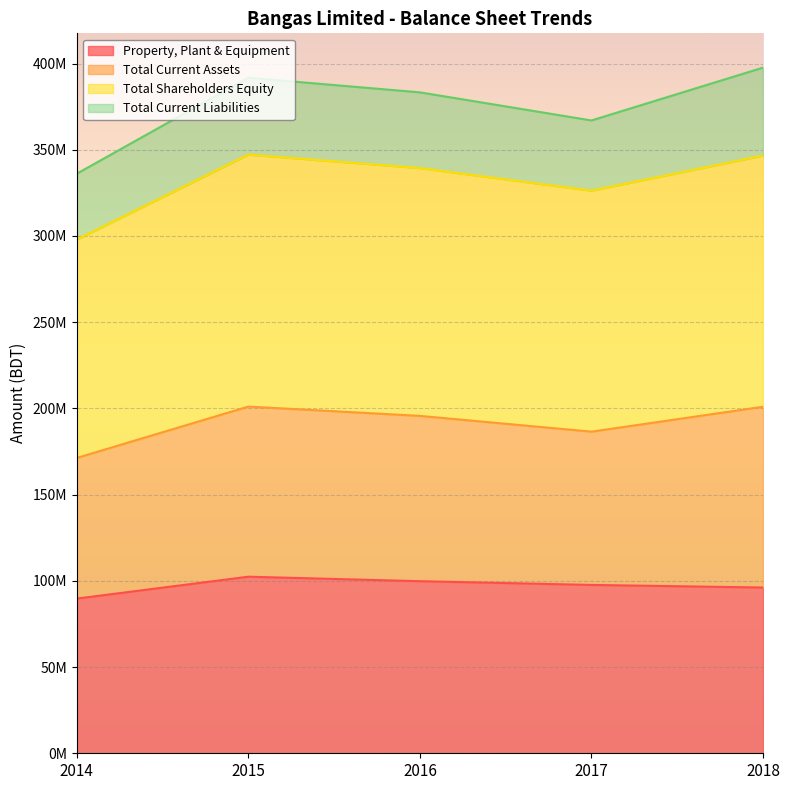

What are all the series names shown in the legend?

Property, Plant & Equipment, Total Current Assets, Total Shareholders Equity, Total Current Liabilities